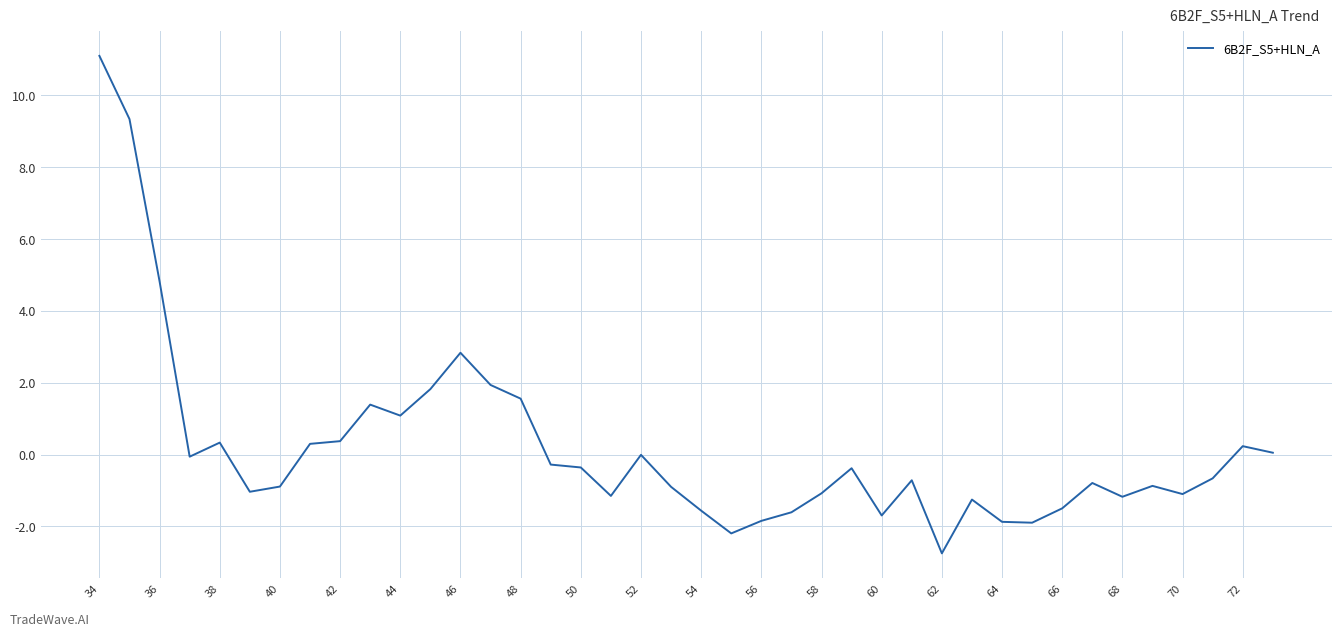

What is the difference between the maximum and minimum values?

13.9